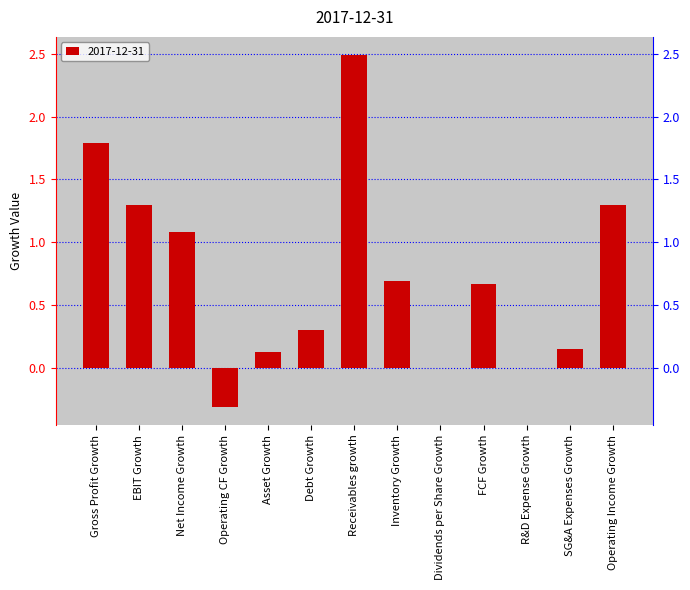

How many values are below 0?

1